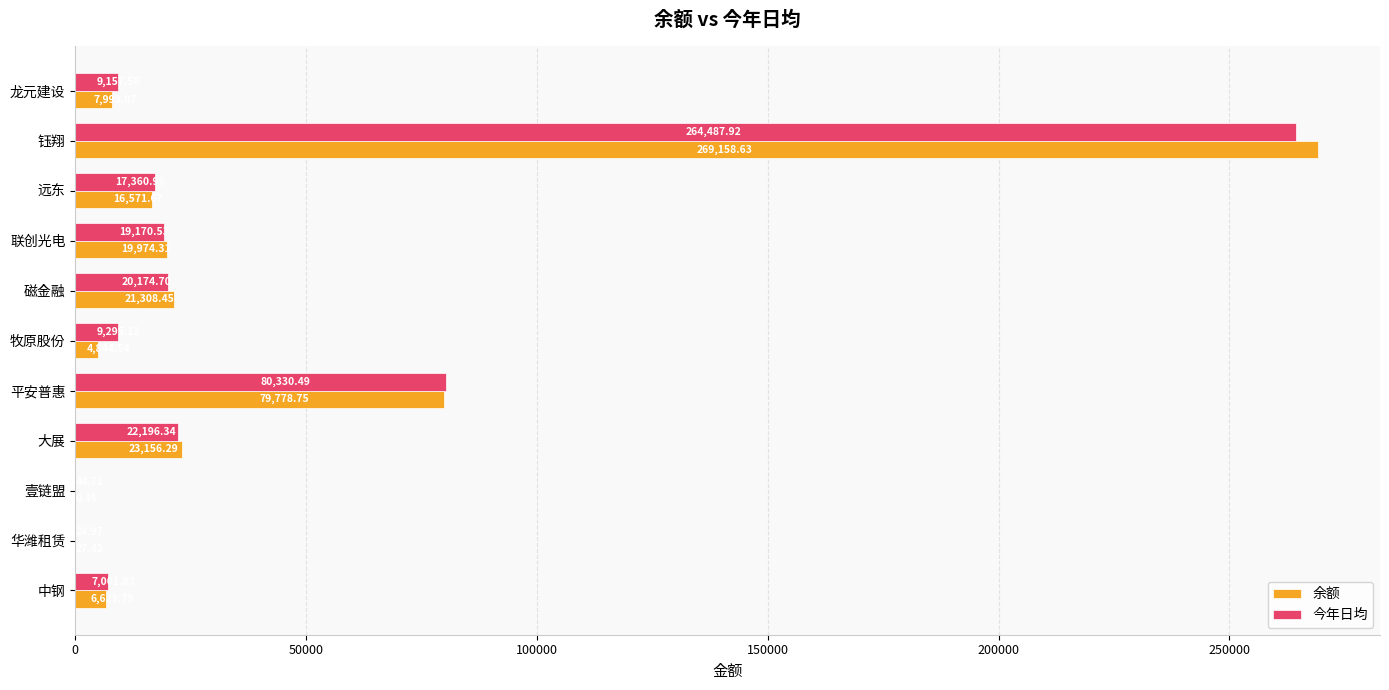

What is the sum of the 今年日均 values at 龙元建设 and 平安普惠?

89488.1